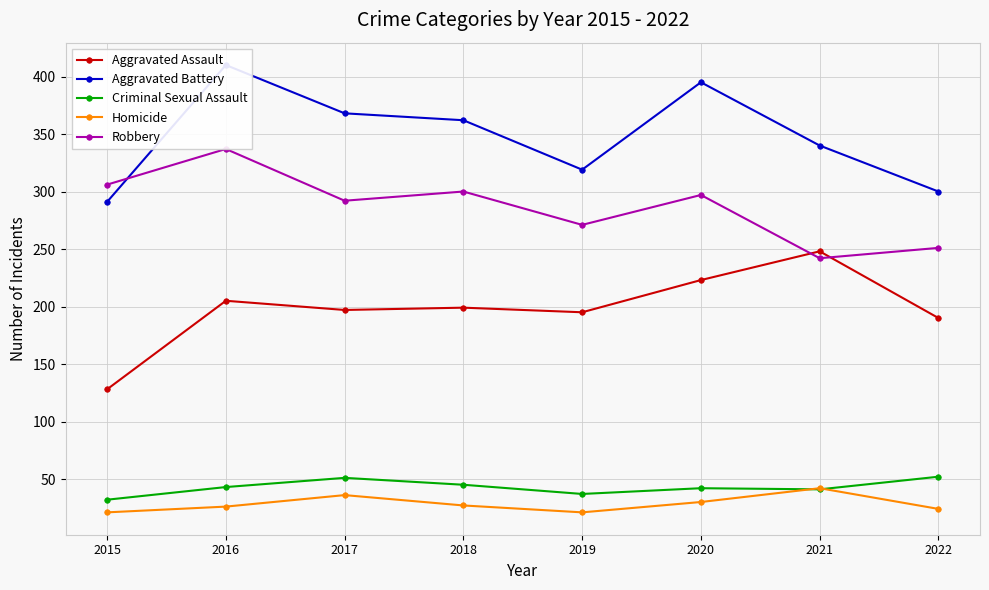

Rank the series at 2021 from lowest to highest value.

Criminal Sexual Assault, Homicide, Robbery, Aggravated Assault, Aggravated Battery